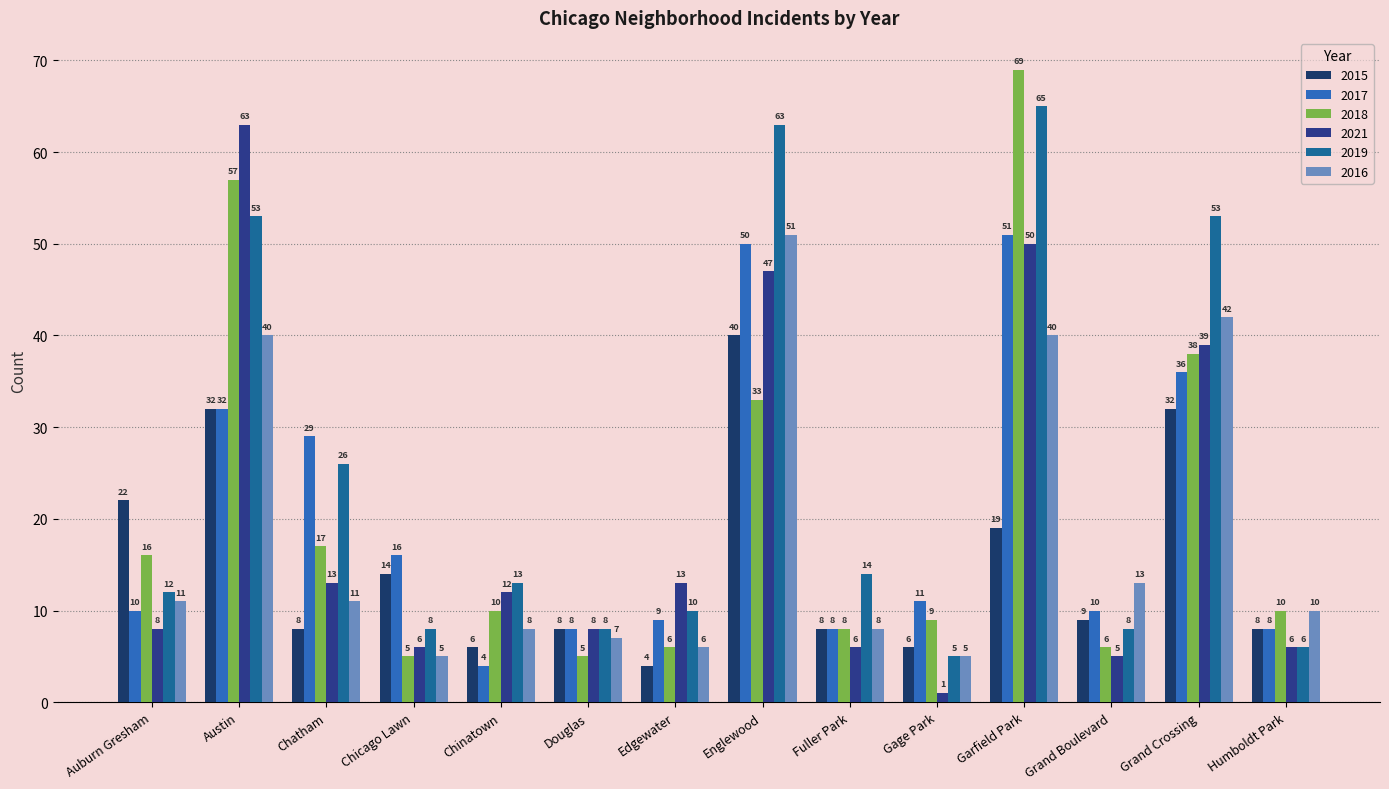

How many bars are there in total?

84